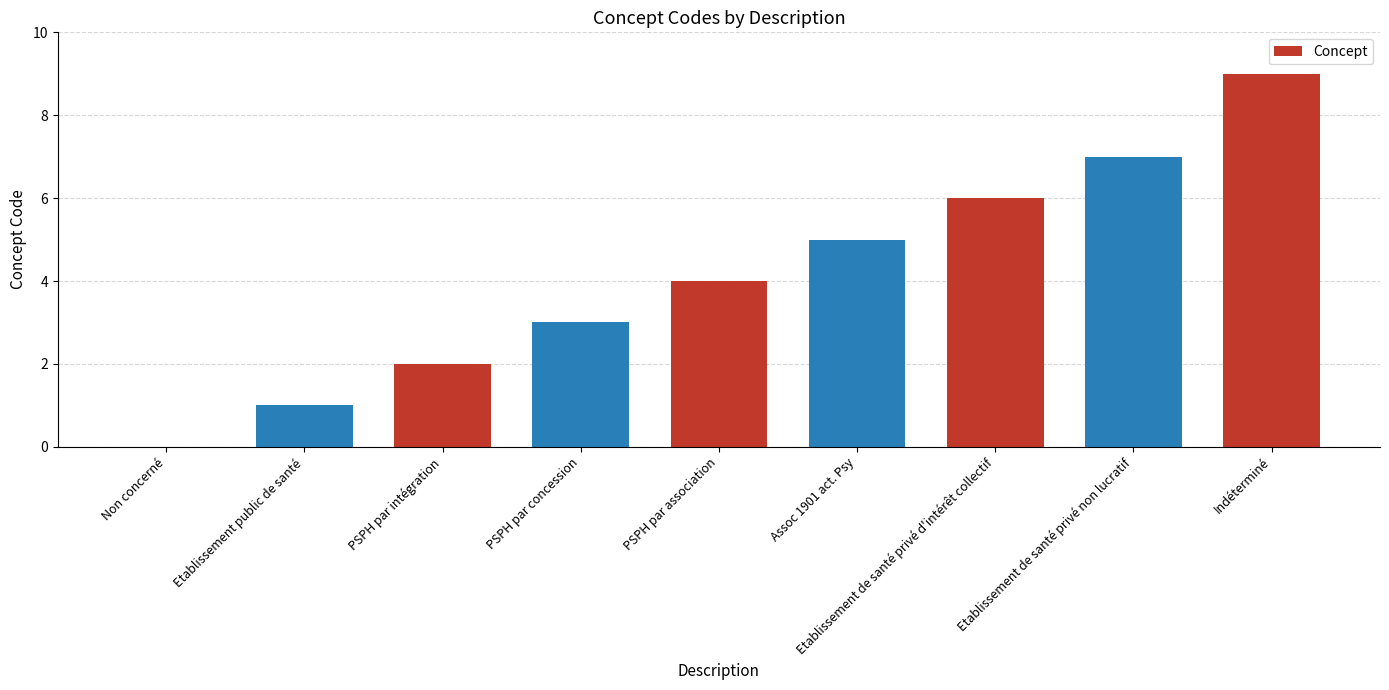

Reading left to right, what are all the values shown in this chart?

Non concerné=0	Etablissement public de santé=1	PSPH par intégration=2	PSPH par concession=3	PSPH par association=4	Assoc 1901 act. Psy=5	Etablissement de santé privé d'intérêt collectif=6	Etablissement de santé privé non lucratif=7	Indéterminé=9